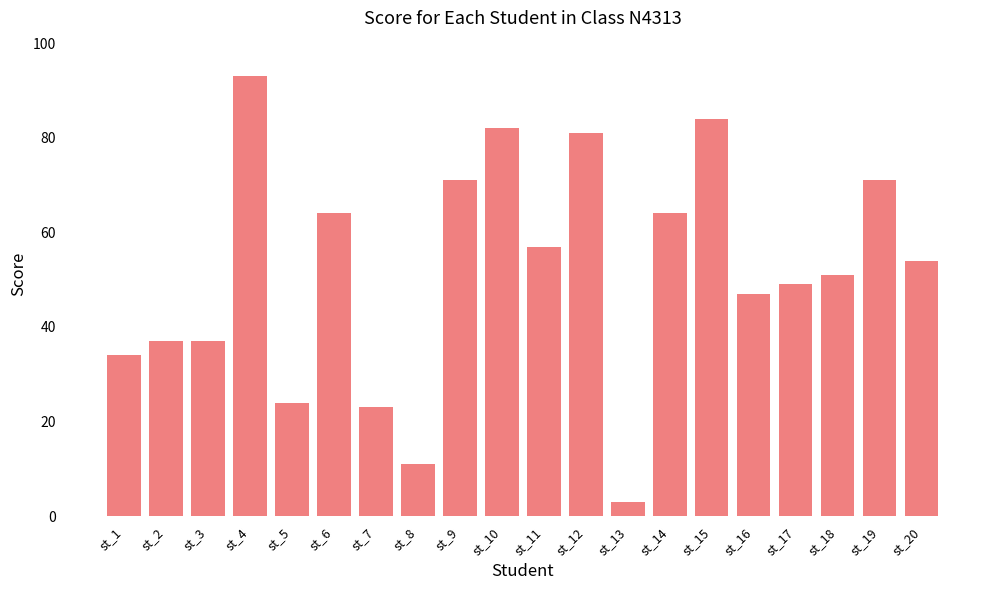

What is the smallest value displayed?

3